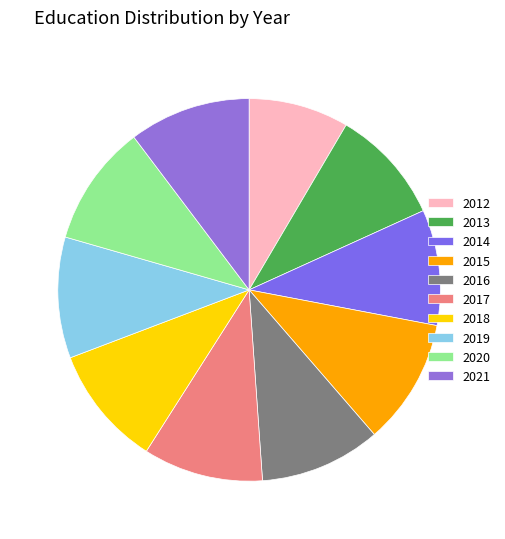

Is there a majority slice in this chart?

No